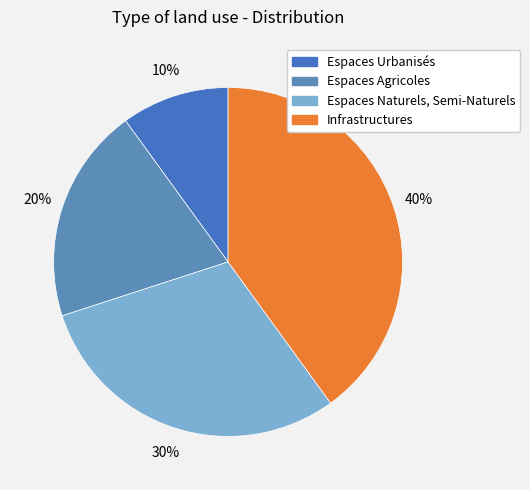

Count the number of slices in the pie.

4